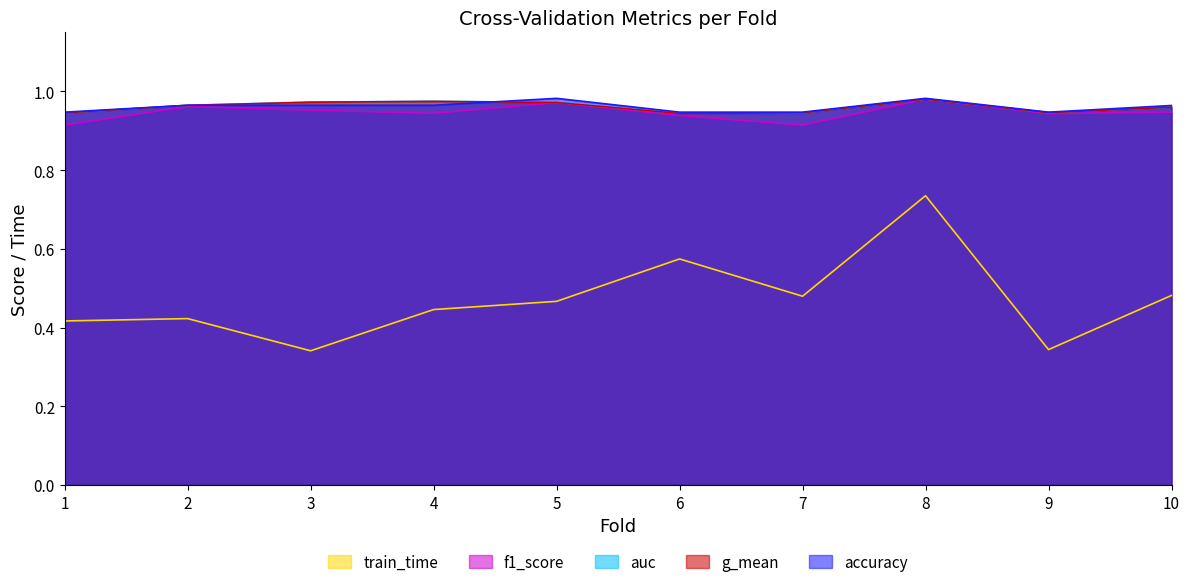

Does the chart have visible grid lines?

No